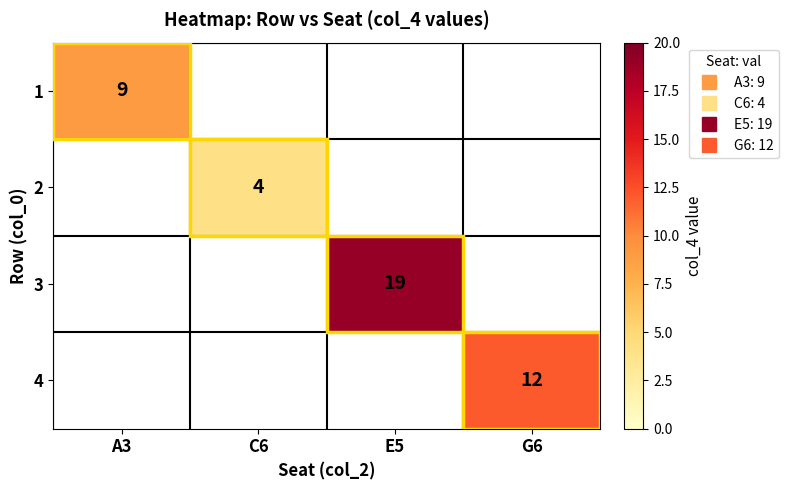

Which category has the lowest value in the 1 series?

A3